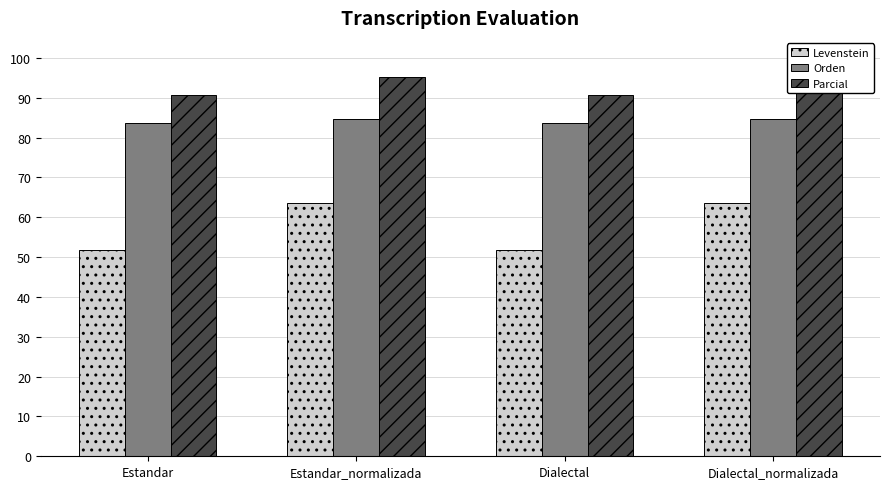

At which category is the sum across all series the highest?

Estandar_normalizada